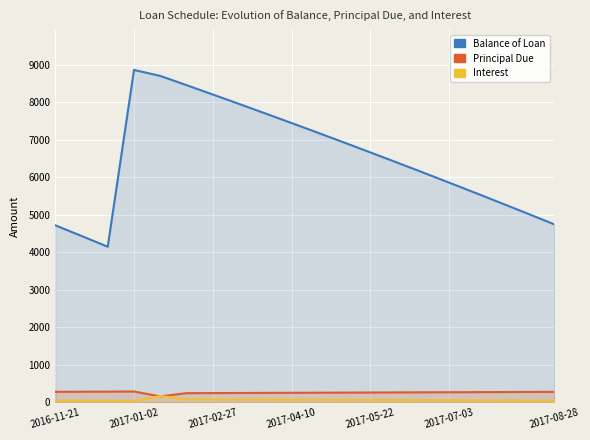

Is the value of Balance of Loan at 2017-02-27 greater than the value of Interest at 2017-07-03?

Yes